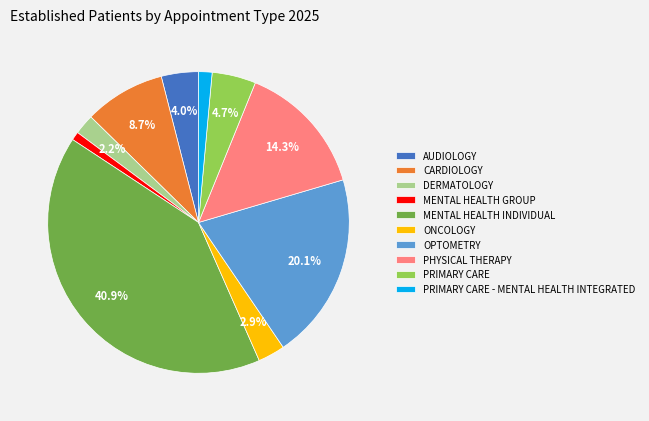

Is there a majority slice in this chart?

No